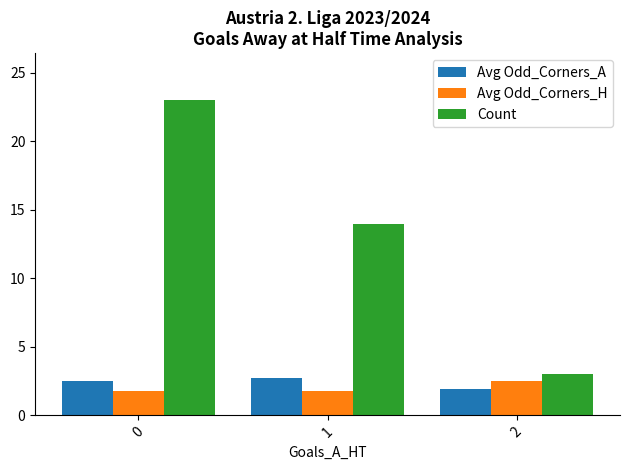

What are all the series names shown in the legend?

Avg Odd_Corners_A, Avg Odd_Corners_H, Count